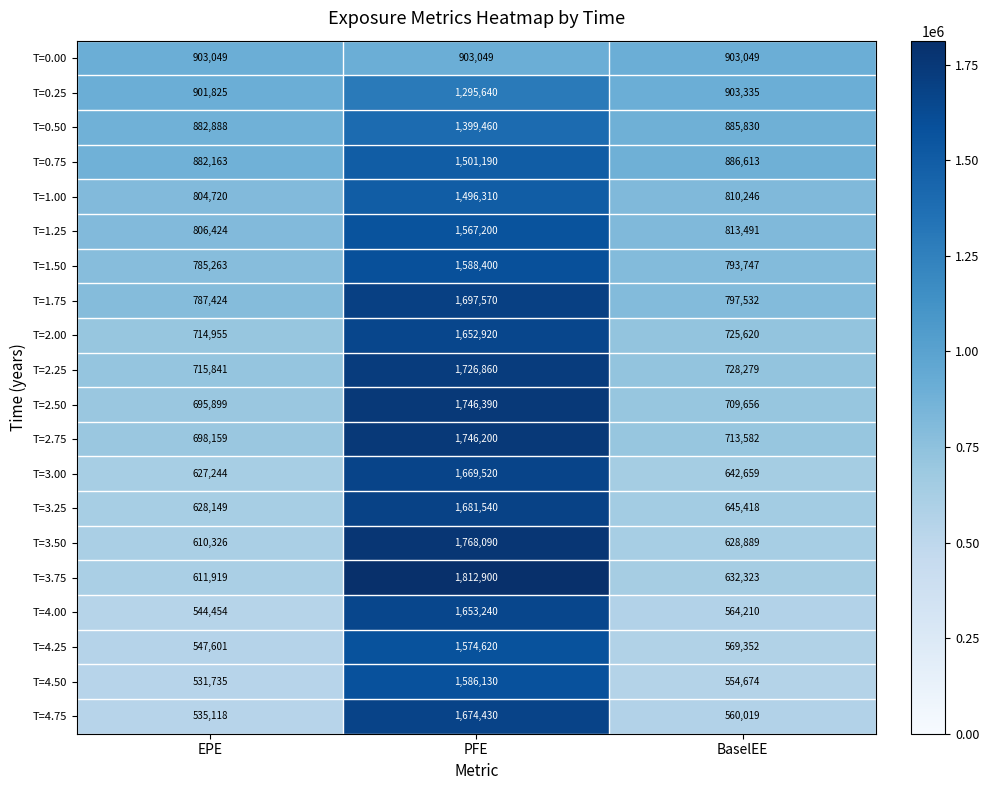

What is the difference between the highest and lowest values at EPE?

371314